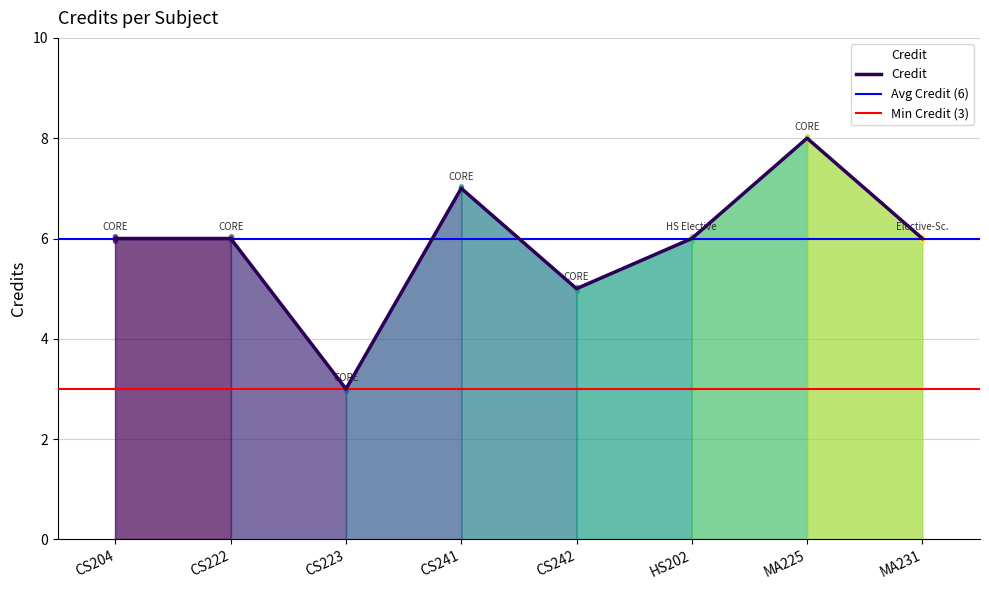

What is the difference between the maximum and second lowest values?

3